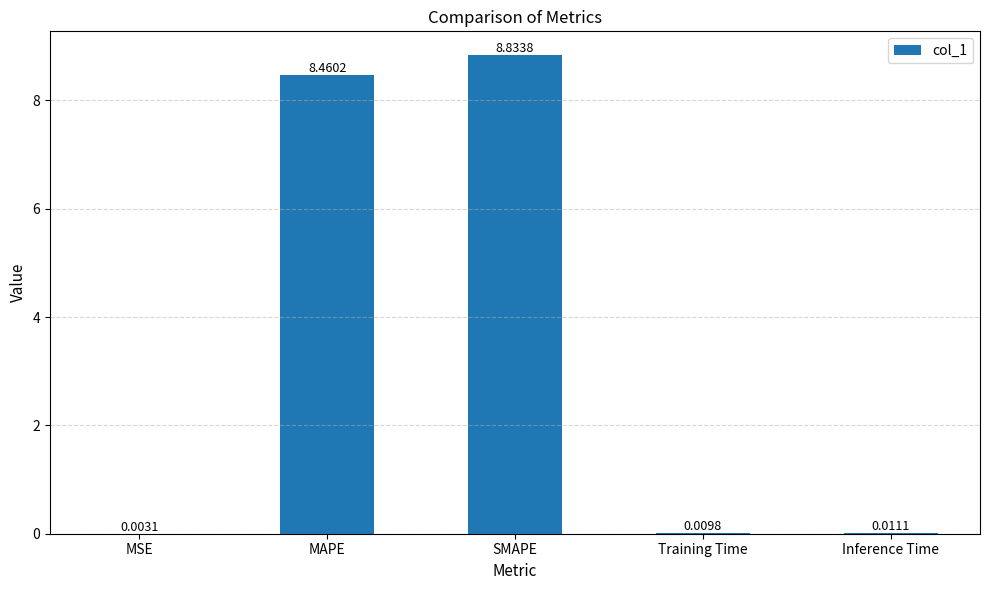

True or false: the data shows 13.7 at MAPE.

False